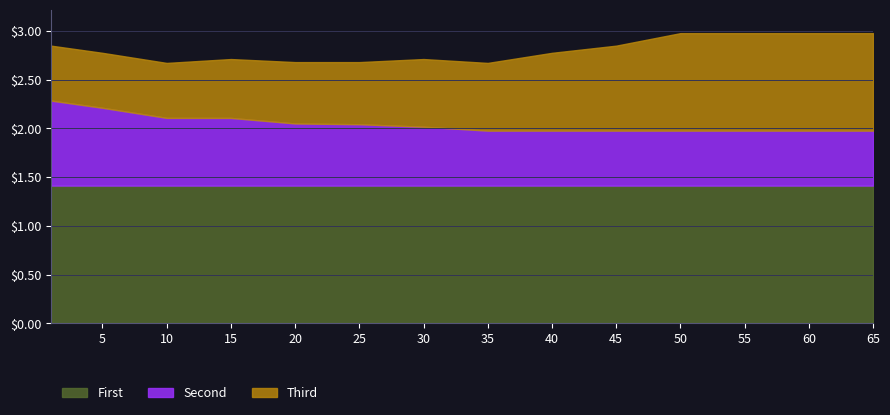

What are all the series names shown in the legend?

First, Second, Third